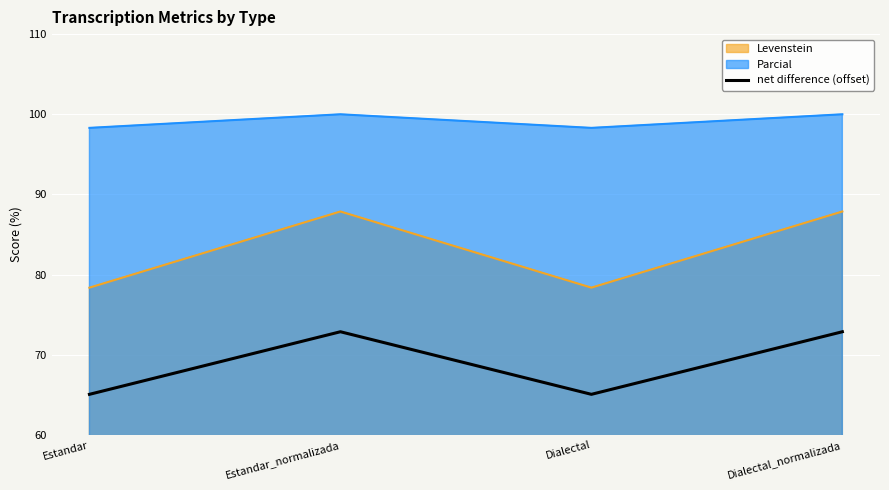

Where is the first local maximum?

Estandar_normalizada